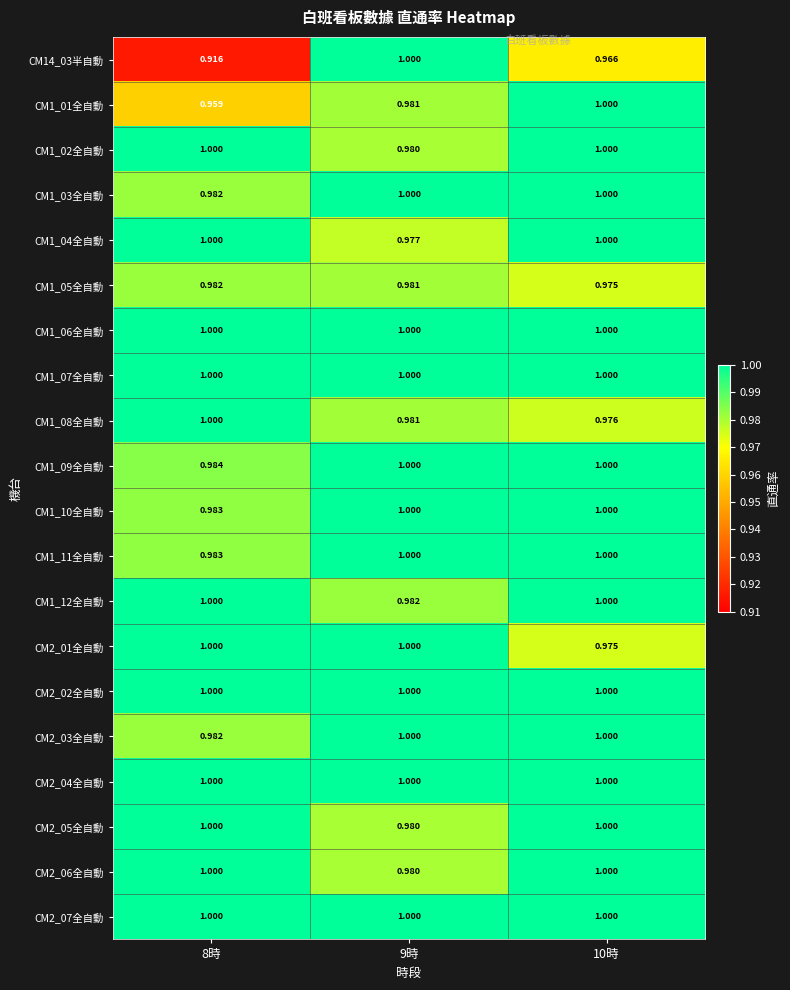

At which category does the chart reach its peak across all series?

9時